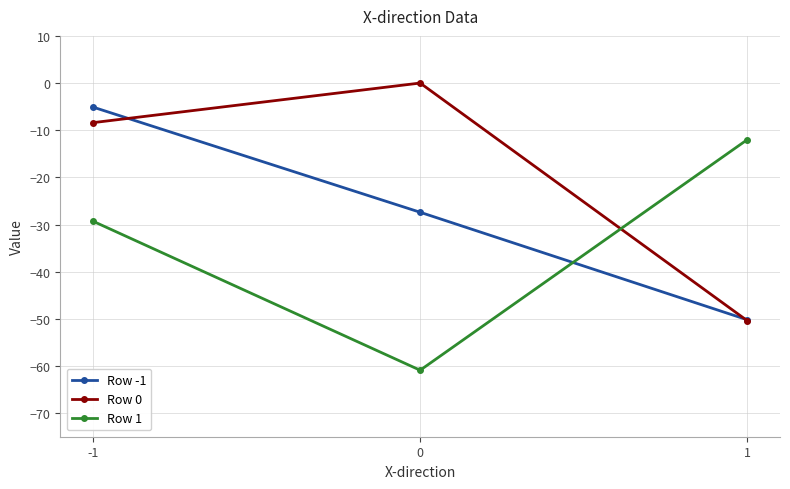

The Row -1 series shows -9.1 at -1. True or false?

False